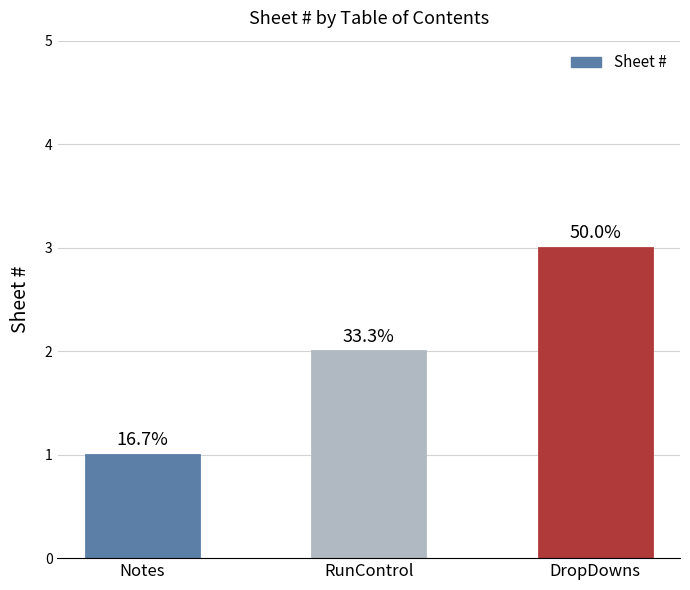

Count the values in the range 1 to 3.

3